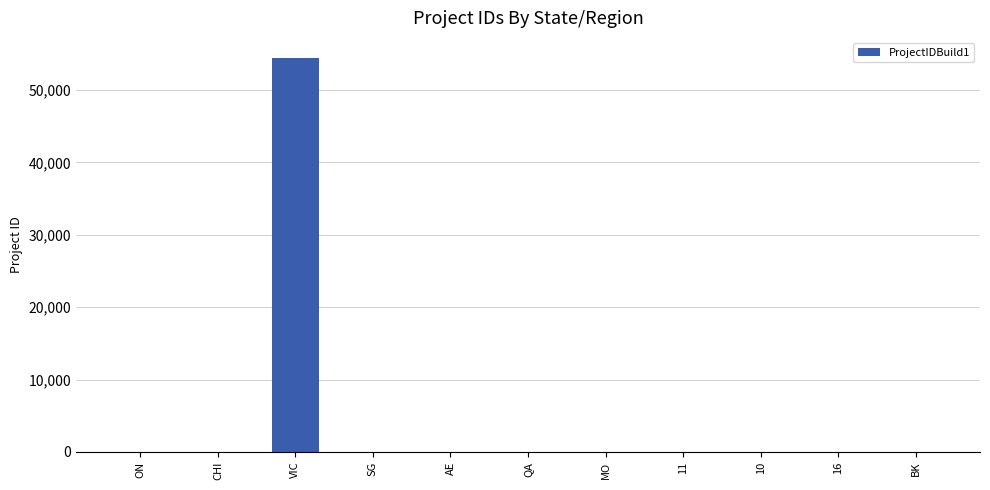

What is the greatest value displayed?

54464